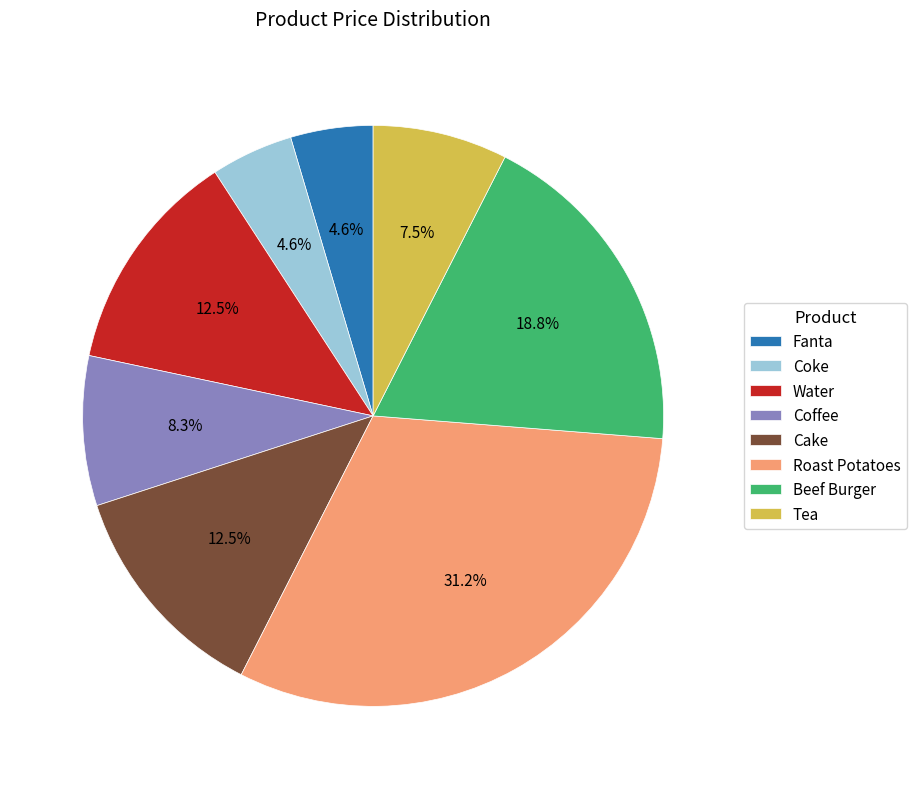

Combined, what portion of the pie is Fanta and Roast Potatoes?

35.8%